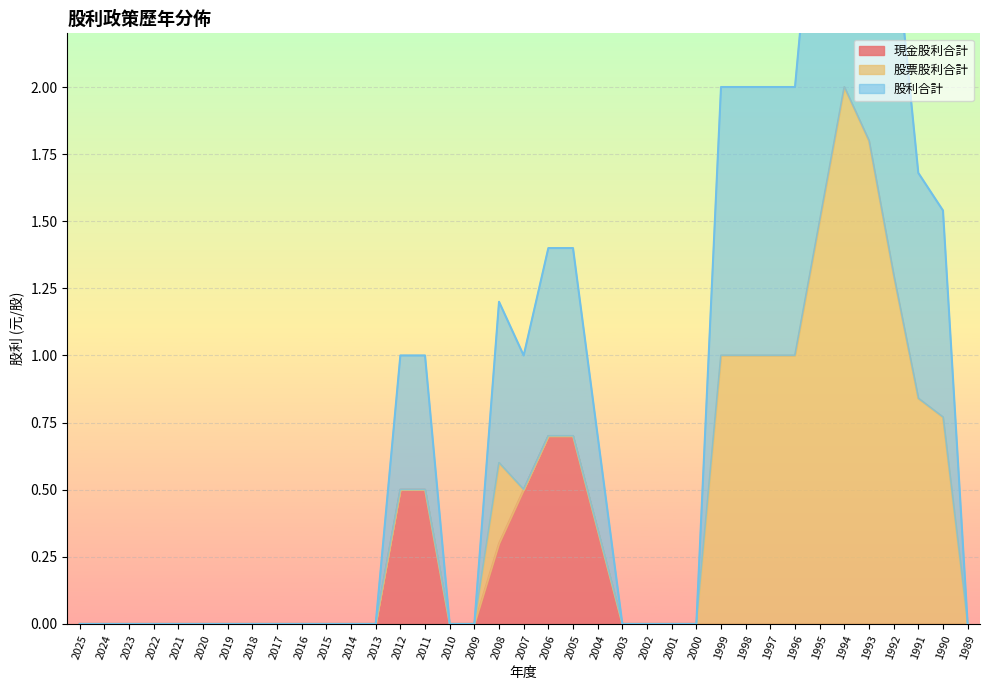

What is the maximum value for 現金股利合計?

0.7